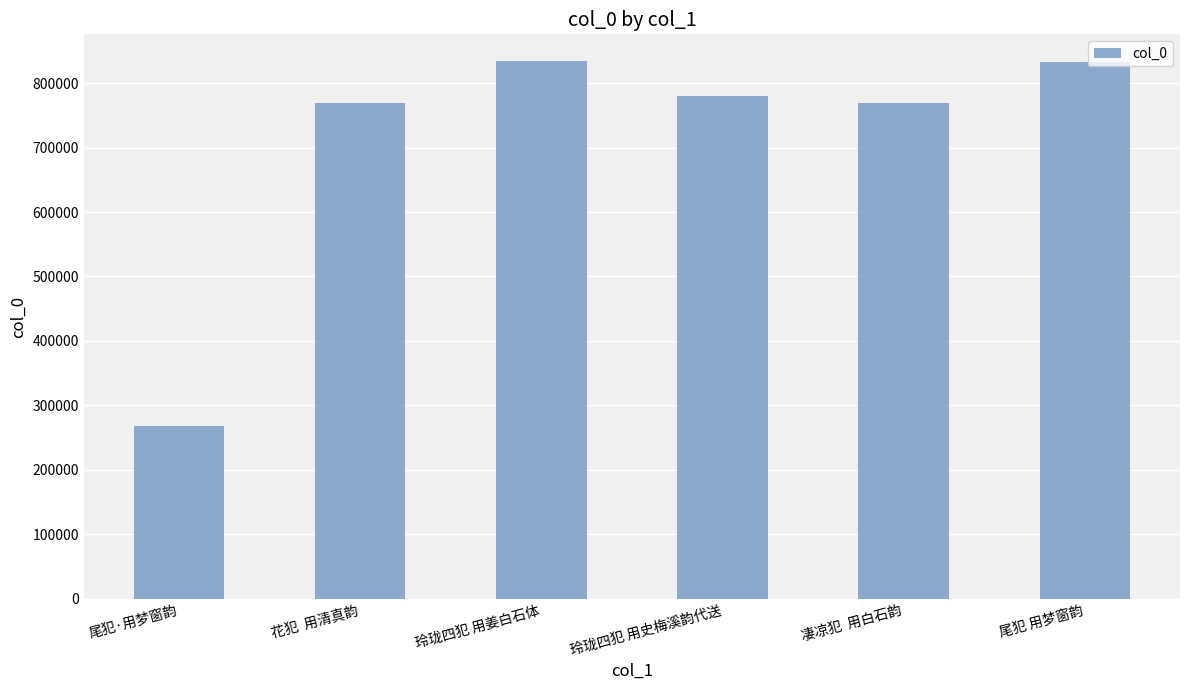

The value at 尾犯 用梦窗韵 is 1108189. True or false?

False